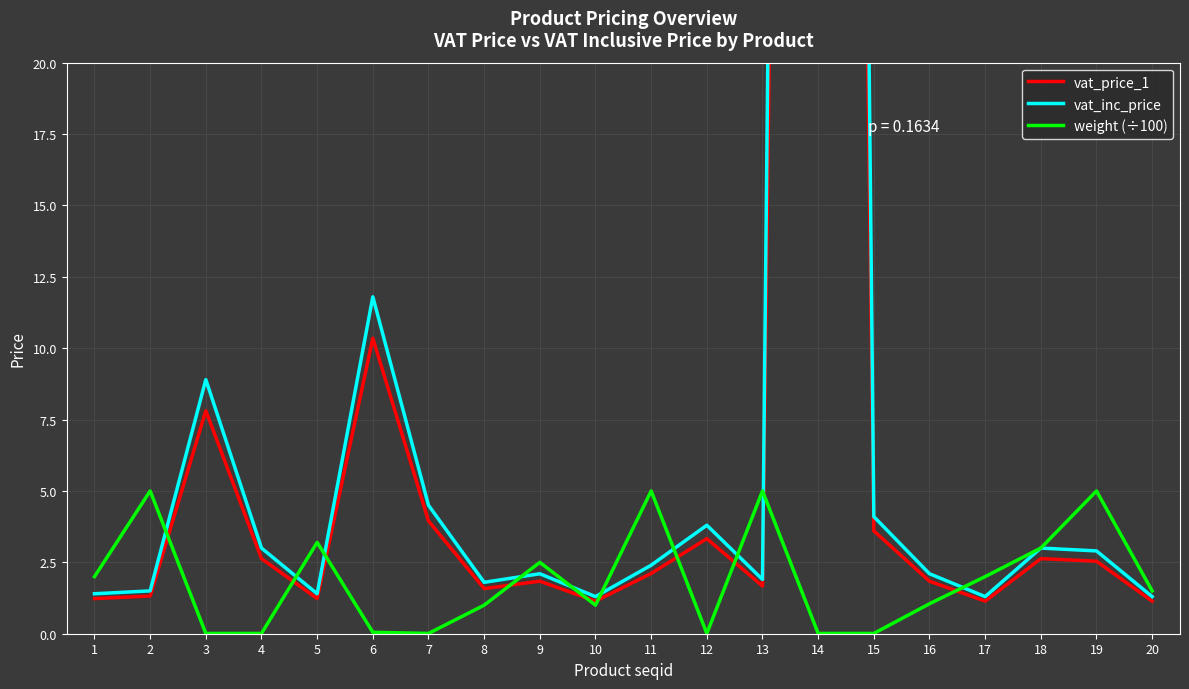

What is the difference between the maximum and minimum values in the vat_inc_price series?

191.1